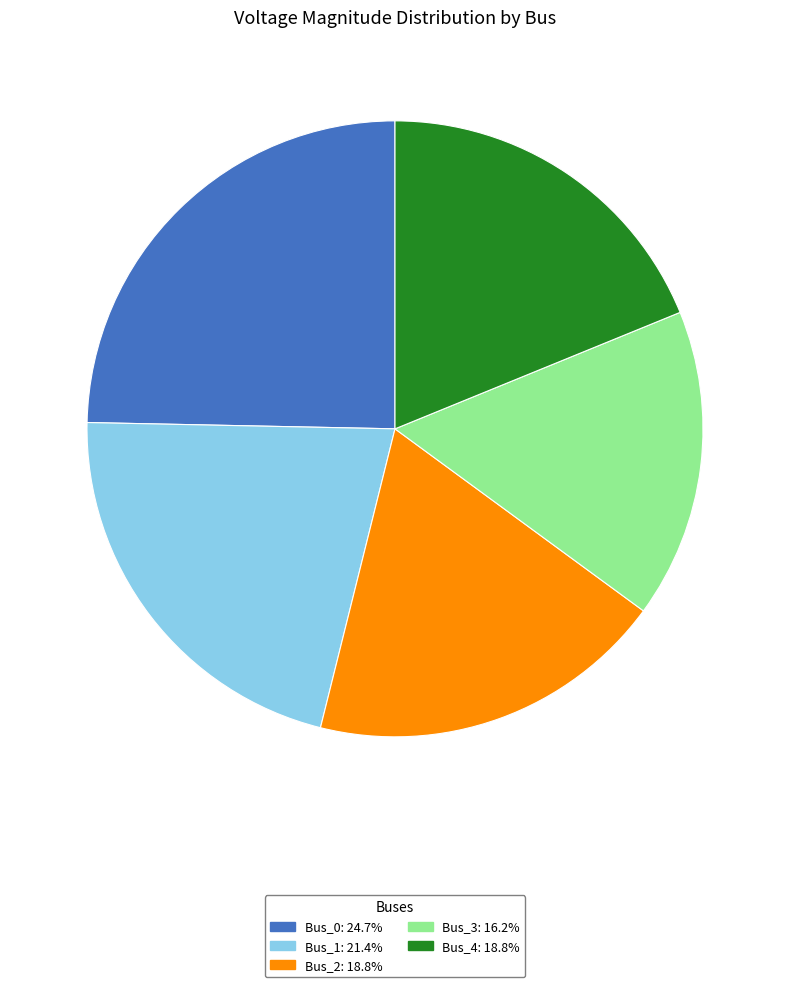

How many segments does this pie chart have?

5